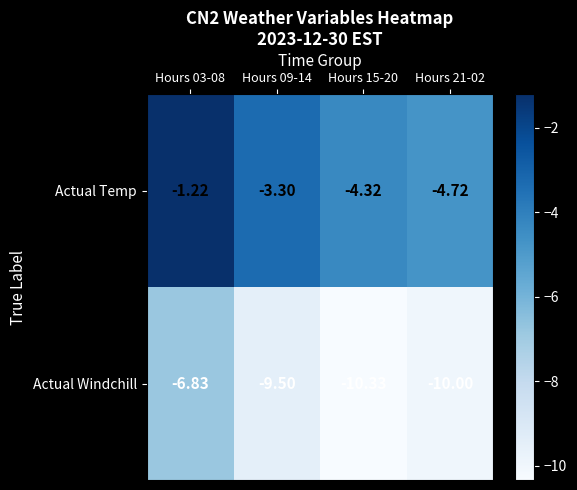

Rank the series by their average value, from highest to lowest.

Actual Temp, Actual Windchill